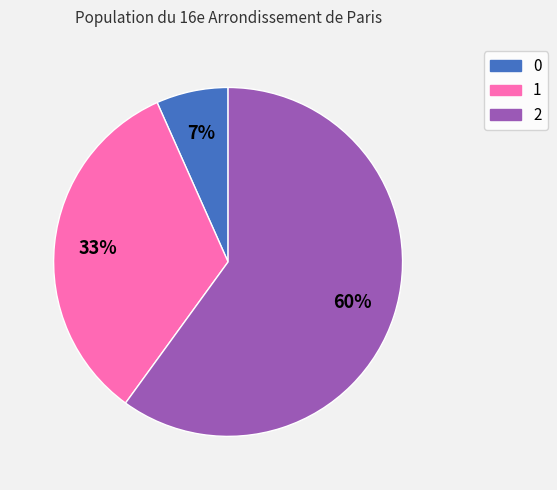

To the nearest percent, what is the combined percentage of 0 and 1?

40%